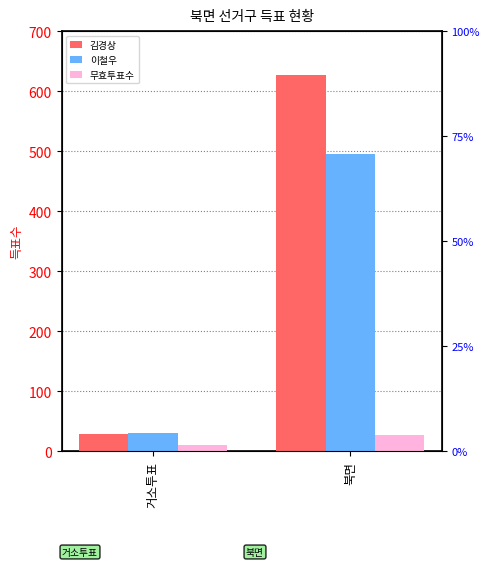

Reading right to left, extract all data points from this chart.

김경상: 북면=627	거소투표=28
이철우: 북면=496	거소투표=31
무효투표수: 북면=27	거소투표=11